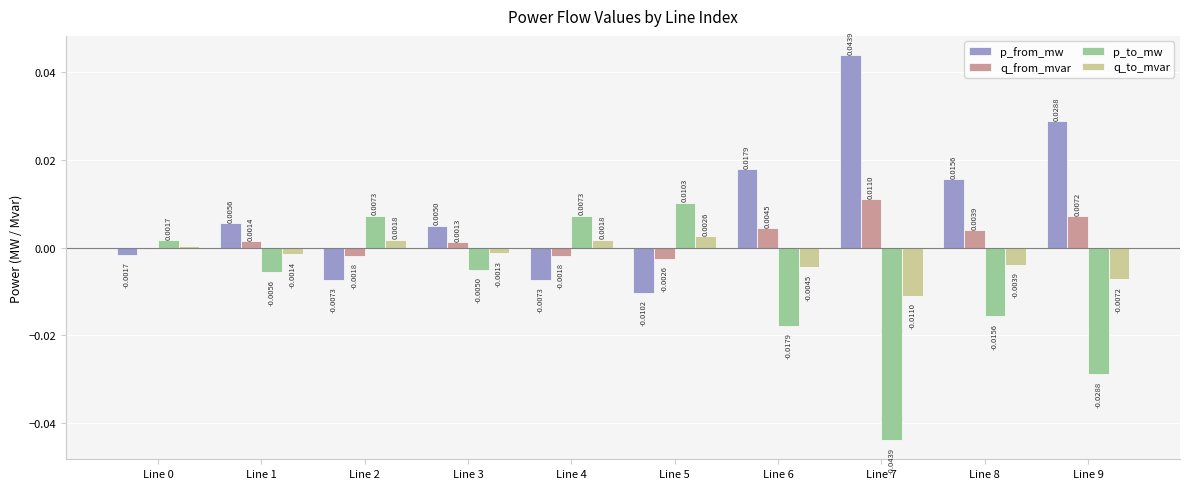

List the series in order of their overall mean, lowest first.

p_to_mw, q_to_mvar, q_from_mvar, p_from_mw